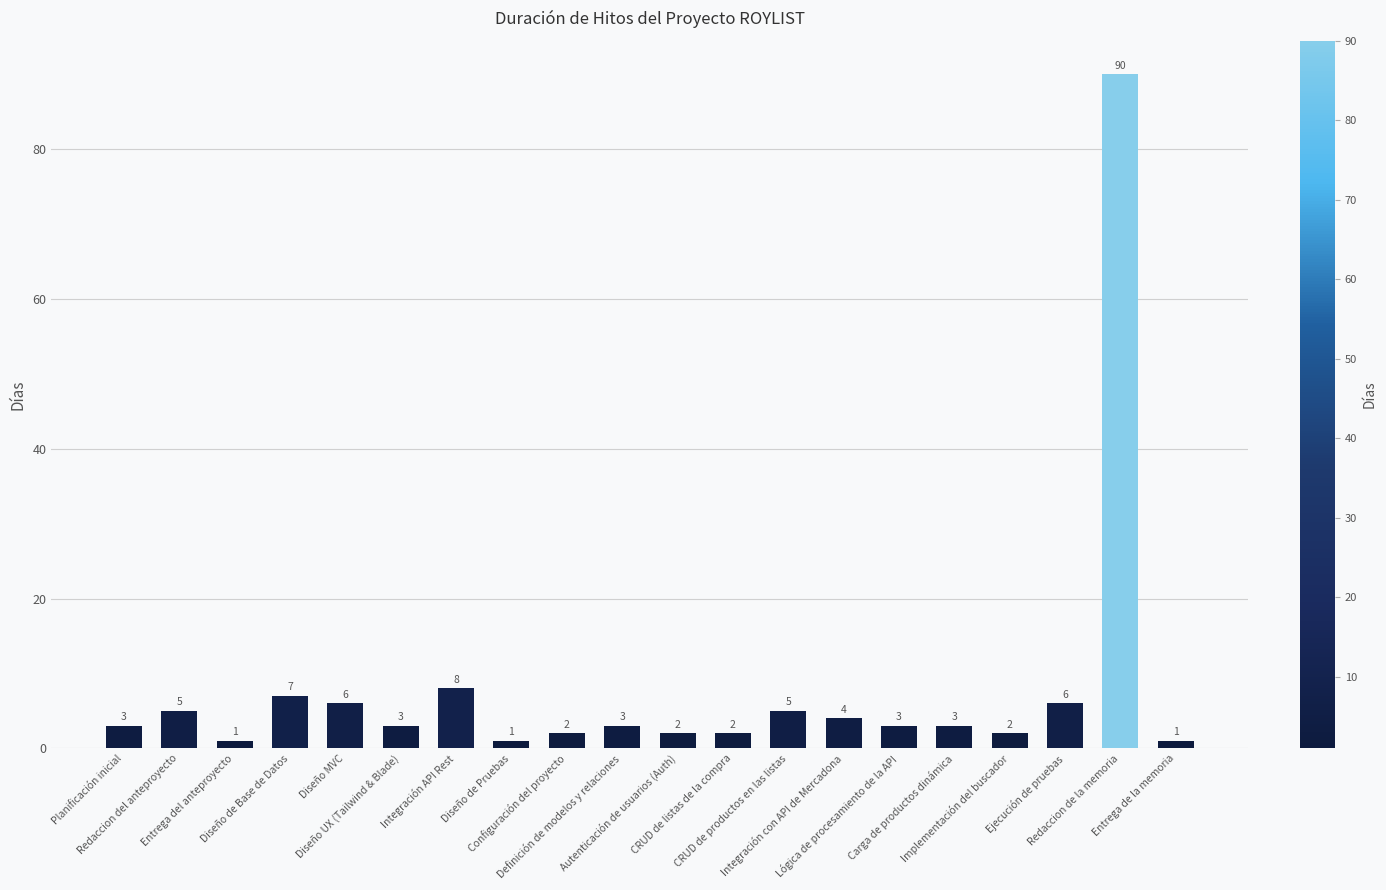

What is the average value?

8